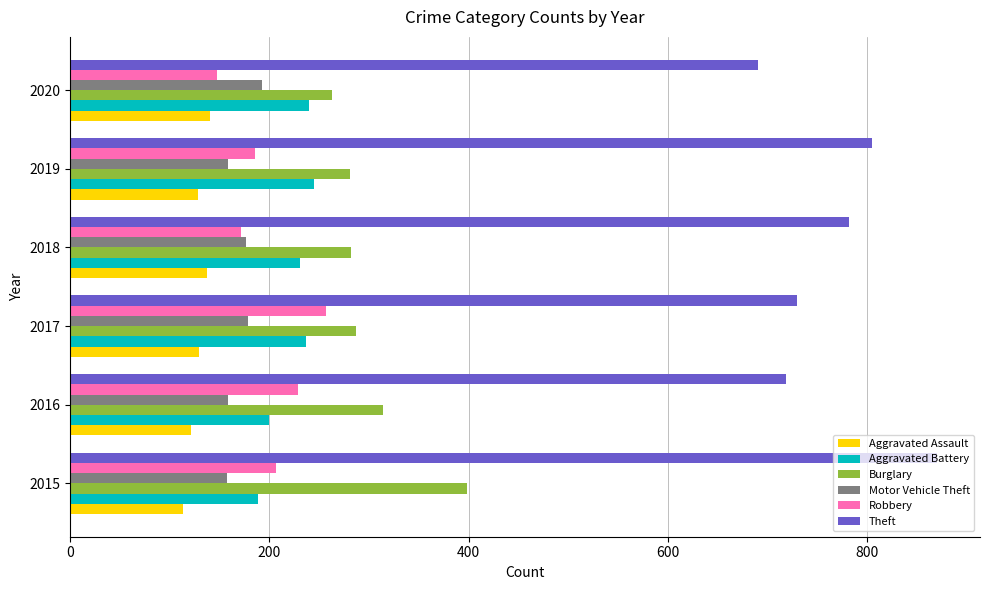

Which series has the largest total across all categories?

Theft